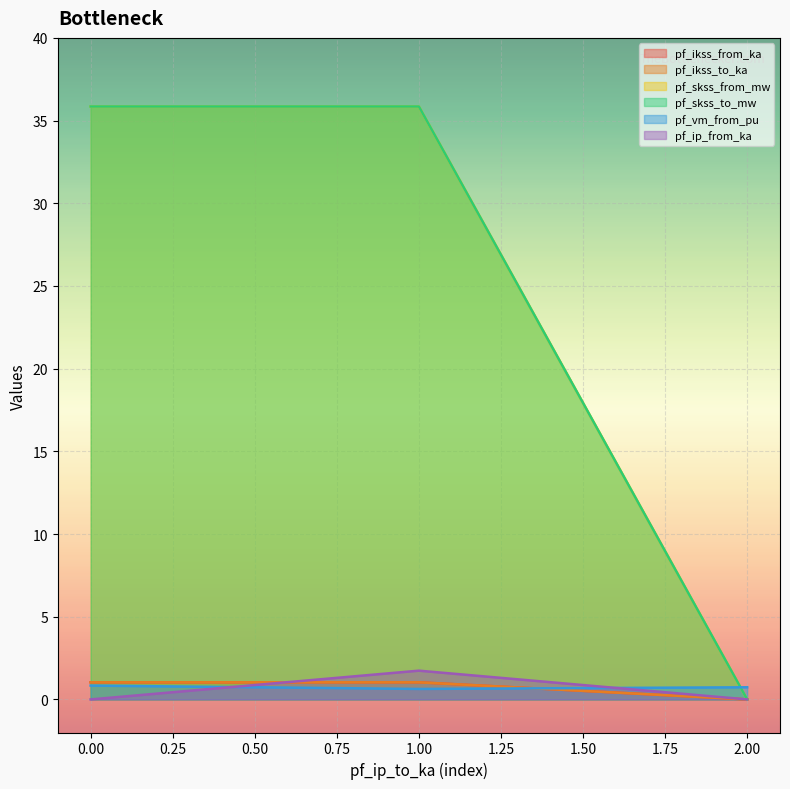

How many pf_vm_from_pu values are between 0 and 1?

3